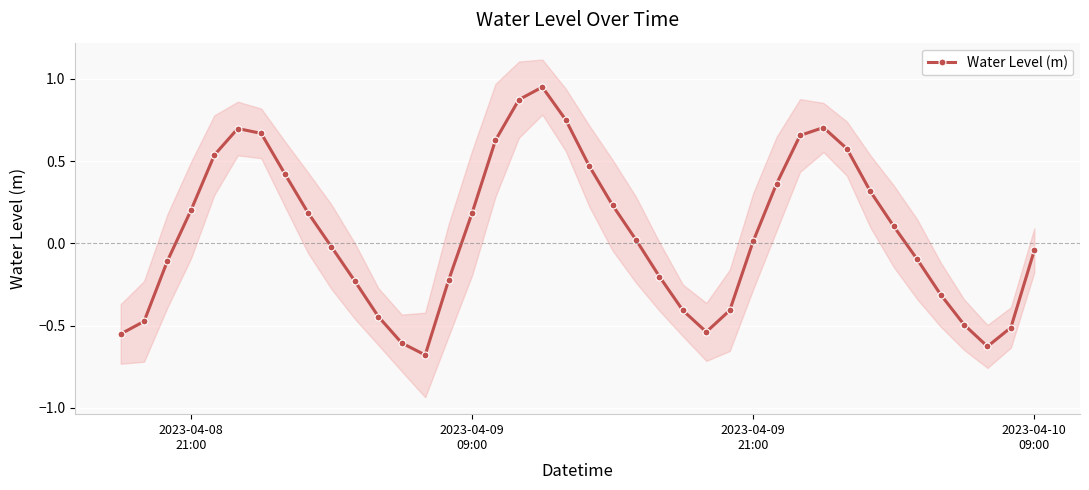

Reading left to right, transcribe all the data shown in this chart.

-0.6	-0.5	-0.1	0.2	0.5	0.7	0.7	0.4	0.2	-0.0	-0.2	-0.4	-0.6	-0.7	-0.2	0.2	0.6	0.9	0.9	0.8	0.5	0.2	0.0	-0.2	-0.4	-0.5	-0.4	0.0	0.4	0.7	0.7	0.6	0.3	0.1	-0.1	-0.3	-0.5	-0.6	-0.5	-0.0